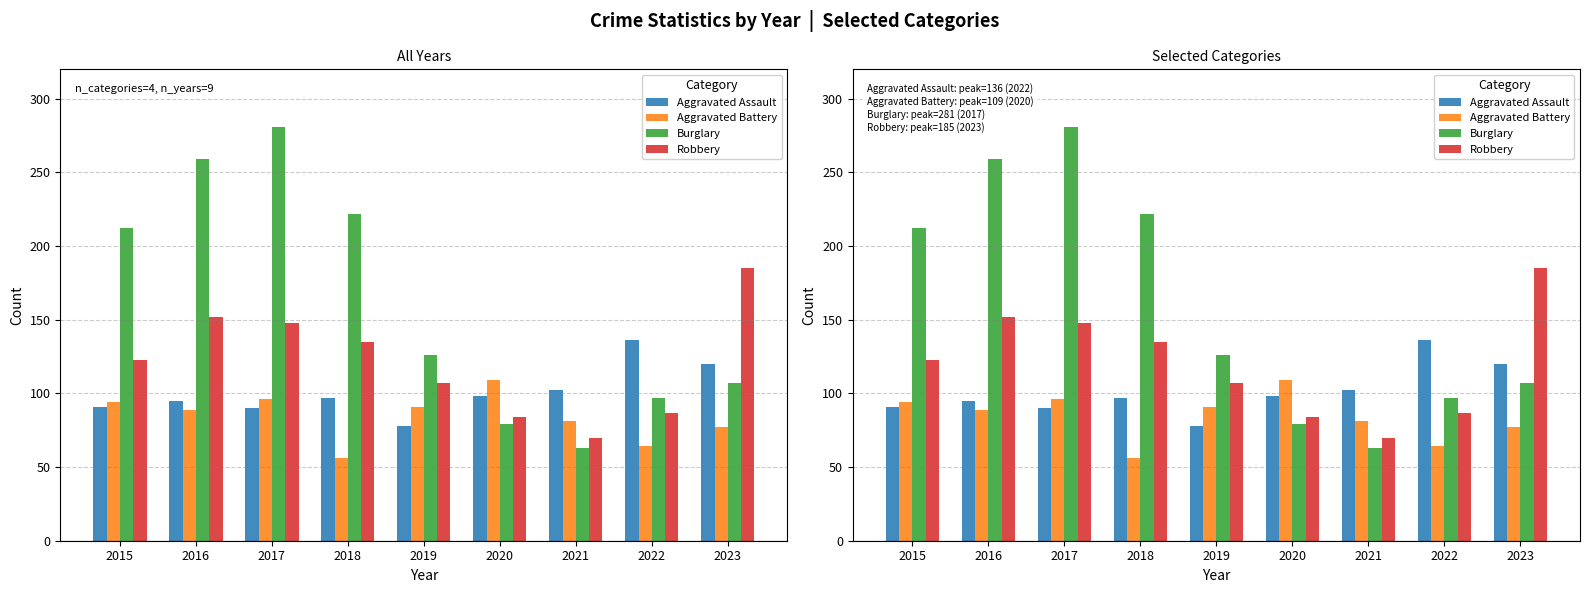

What are all the series names shown in the legend?

Aggravated Assault, Aggravated Battery, Burglary, Robbery